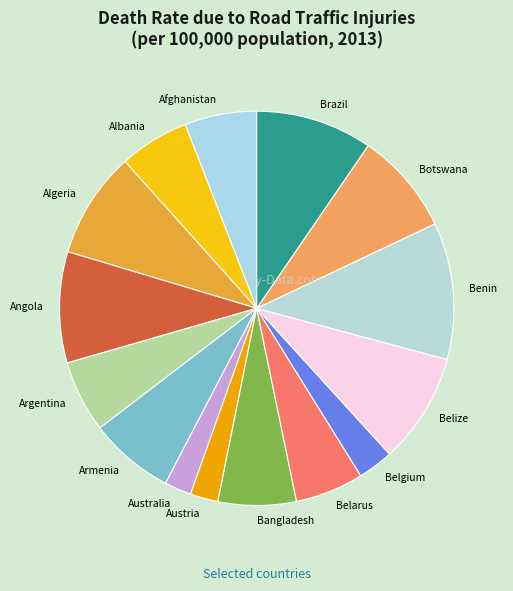

Is it true that Bangladesh is 12% of the pie?

False